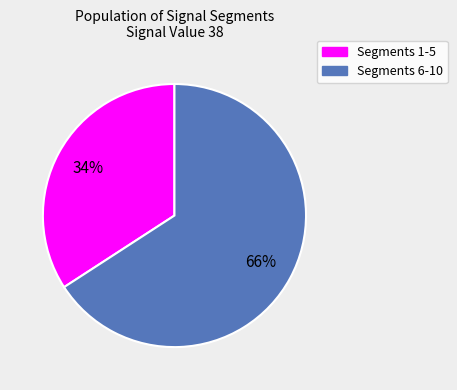

Rank the categories by value from highest to lowest.

Segments 6-10, Segments 1-5